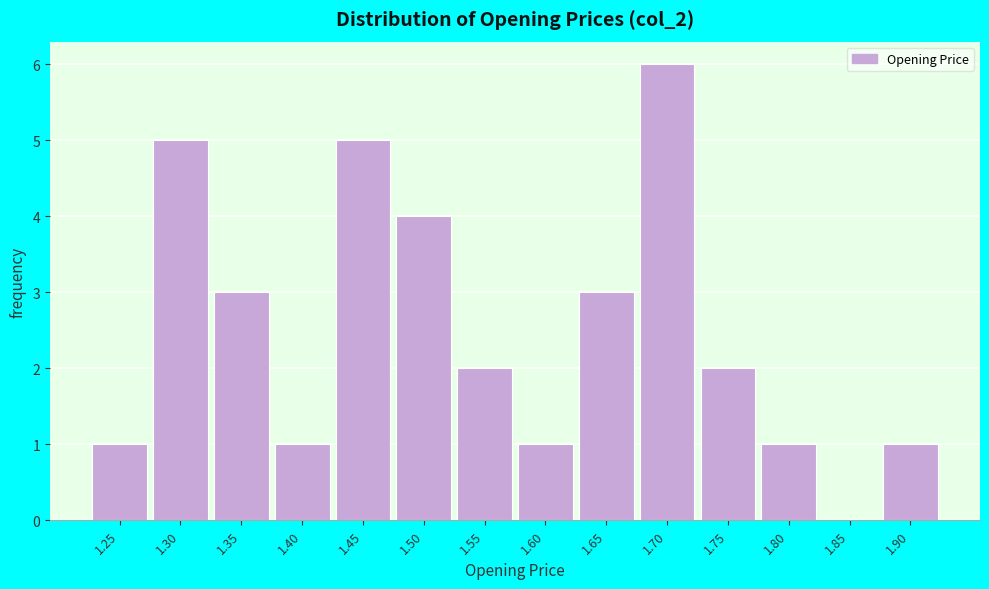

Reading right to left, transcribe all the data shown in this chart.

1.90=1	1.85=0	1.80=1	1.75=2	1.70=6	1.65=3	1.60=1	1.55=2	1.50=4	1.45=5	1.40=1	1.35=3	1.30=5	1.25=1